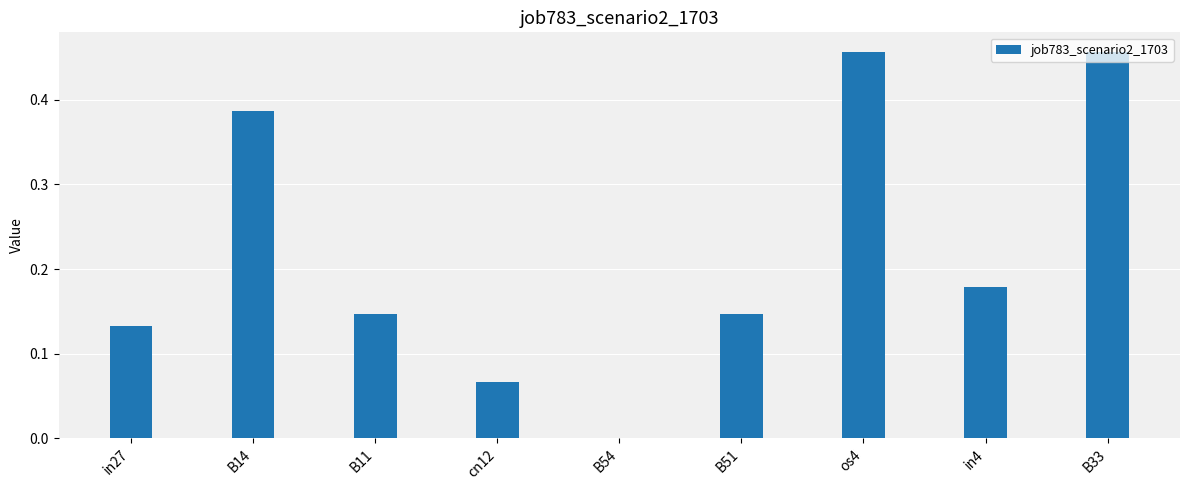

Count the number of values greater than 0.

8